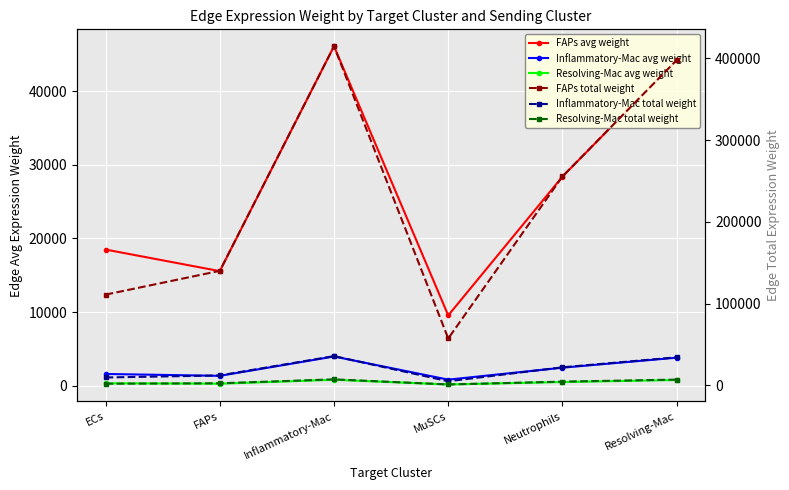

Reading right to left, list all the values displayed in this chart.

FAPs avg weight: 44204.3	28391.6	9543.3	46092.7	15556.7	18486.0
Inflammatory-Mac avg weight: 3803.3	2442.8	821.1	3965.8	1338.5	1590.5
Resolving-Mac avg weight: 771.7	495.6	166.6	804.7	271.6	322.7
FAPs total weight: 397839.1	255524.7	57260.0	414834.3	140009.9	110916.1
Inflammatory-Mac total weight: 34229.5	21985.0	4926.6	35691.8	12046.3	9543.1
Resolving-Mac total weight: 6945.2	4460.8	999.6	7241.9	2444.2	1936.3